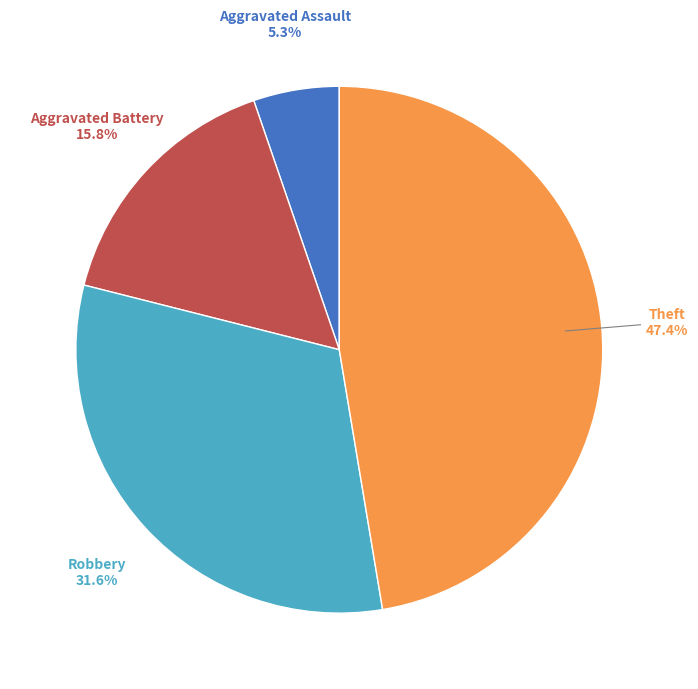

Is there any slice that represents more than half of the pie?

No